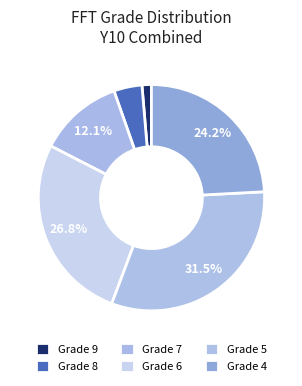

Count the number of slices in the pie.

6